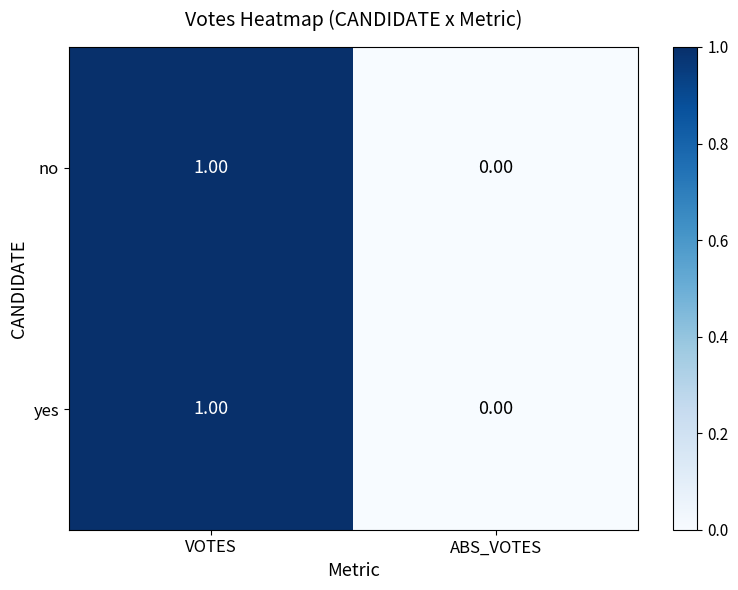

Rank the categories by yes value from lowest to highest.

ABS_VOTES, VOTES